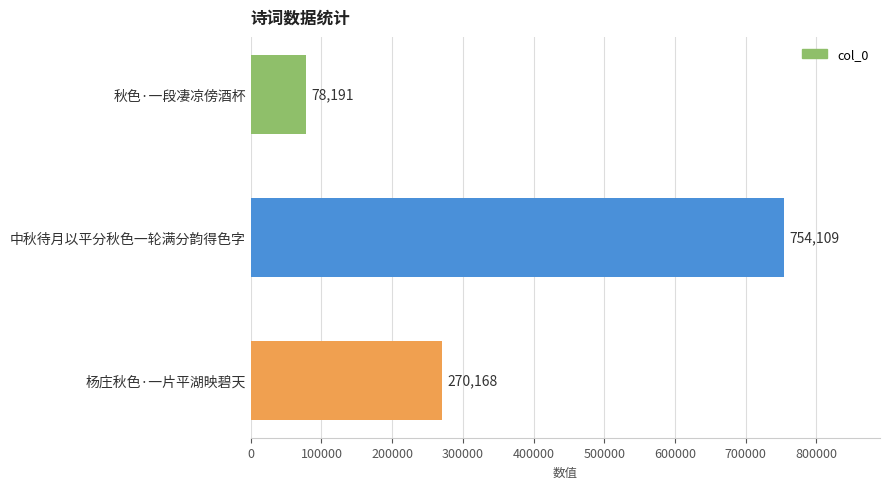

The value at 中秋待月以平分秋色一轮满分韵得色字 is 1108430. True or false?

False